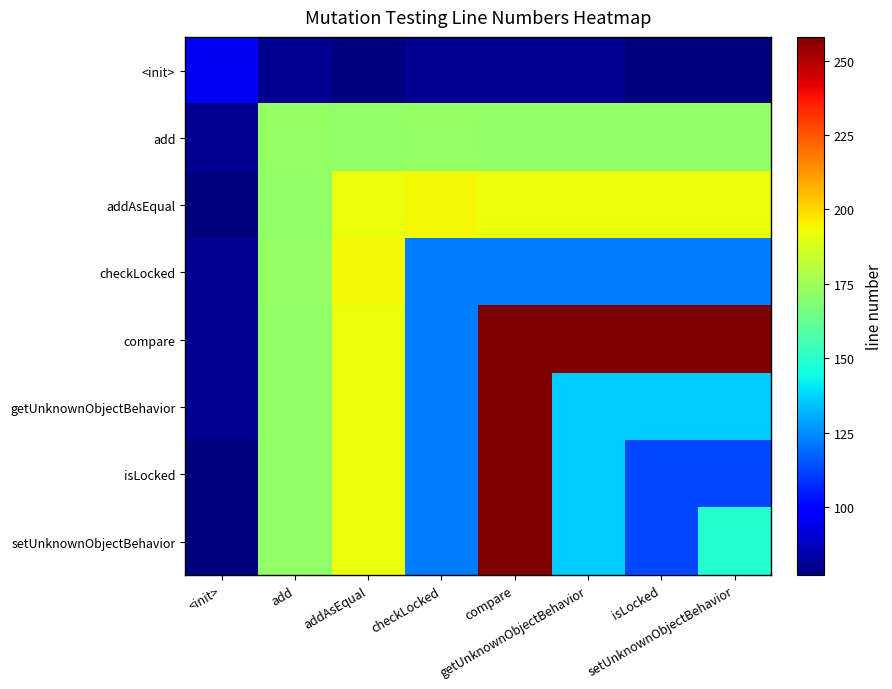

At which category is the sum across all series the highest?

compare